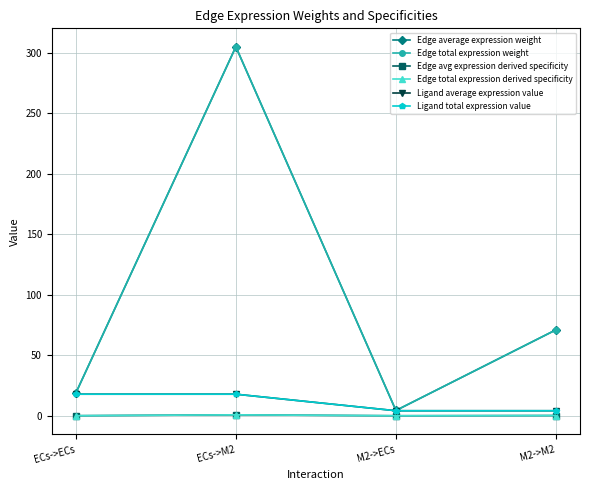

What position from the right is M2->M2?

1